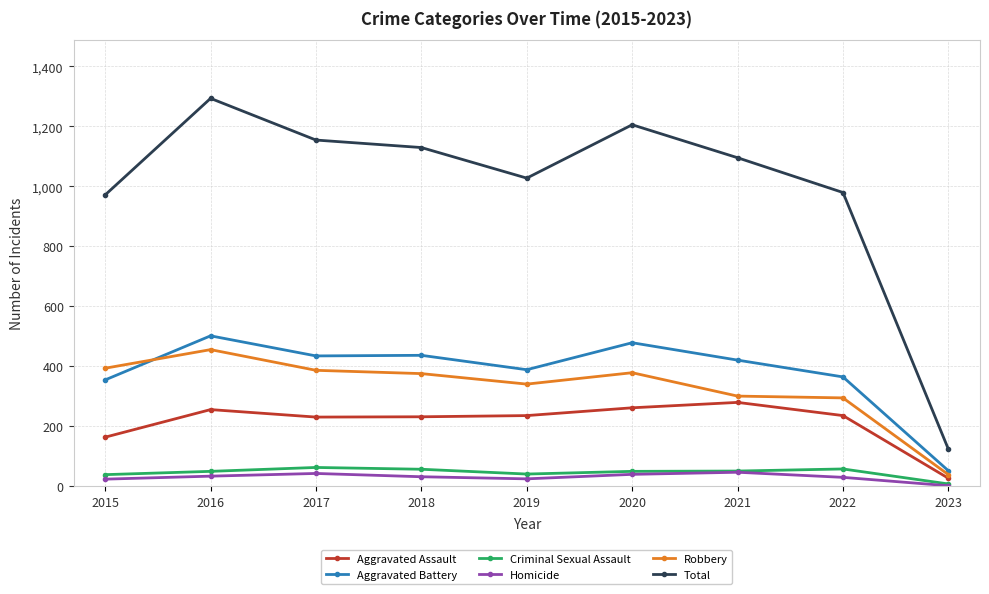

Is the value of Aggravated Battery at 2015 greater than the value of Criminal Sexual Assault at 2022?

Yes